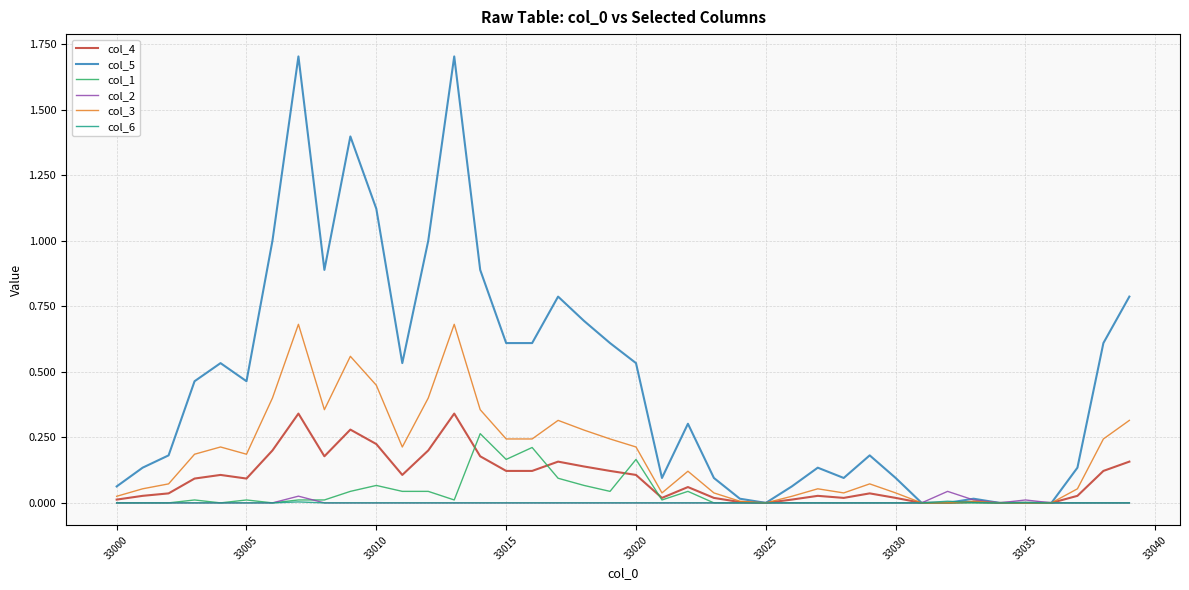

What is the greatest value displayed?

1.7